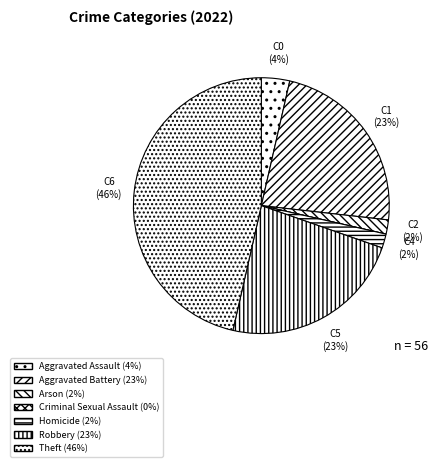

How many slices are in this pie chart?

7